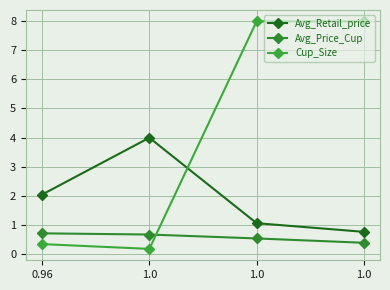

How many intersections are there between Avg_Retail_price and Cup_Size?

1